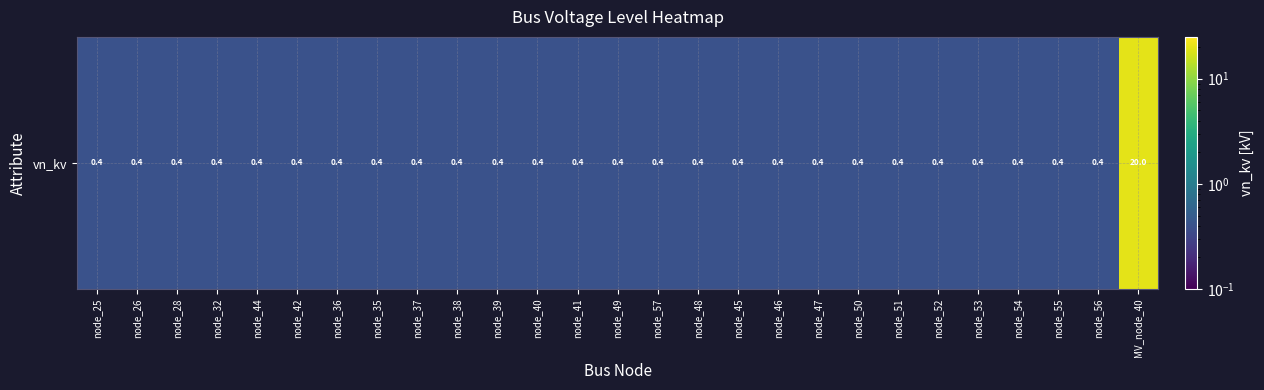

Which has a higher value, node_35 or node_48?

node_35